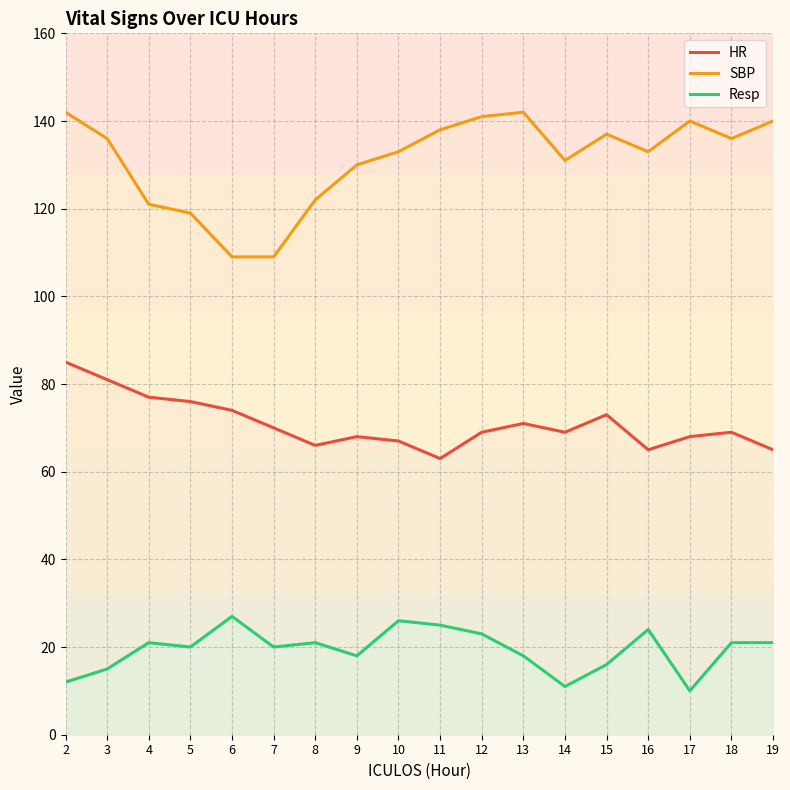

What are all the series names shown in the legend?

HR, SBP, Resp